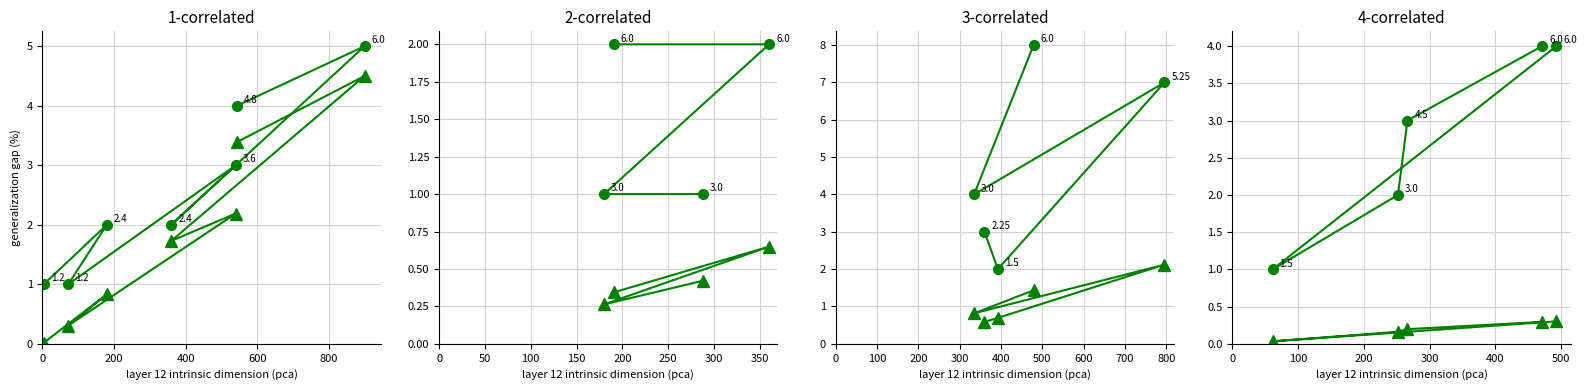

Does the chart display data point markers on the line(s)?

Yes